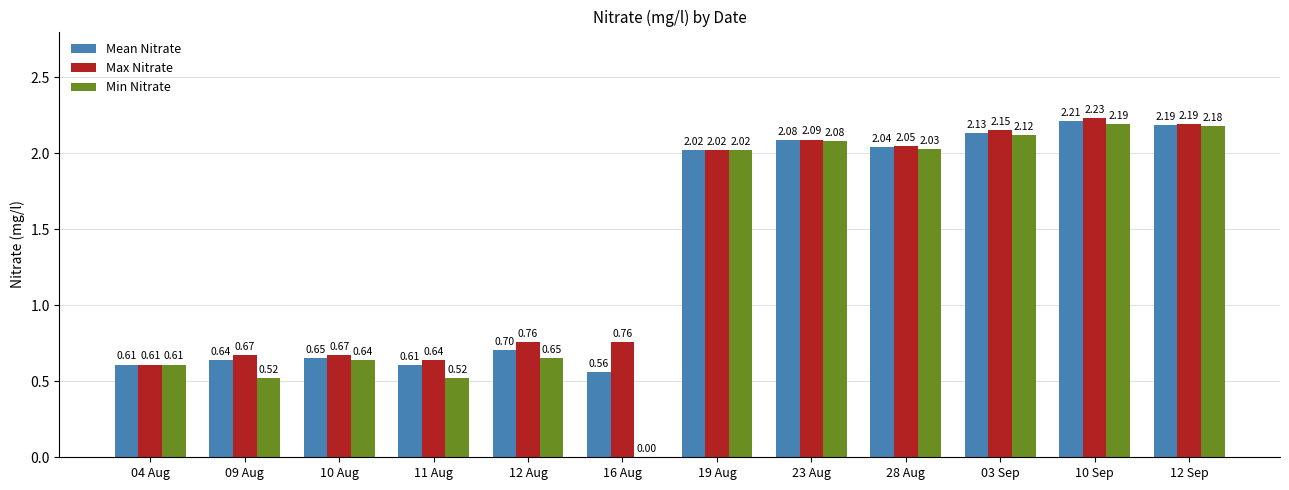

Are the bars horizontal?

No